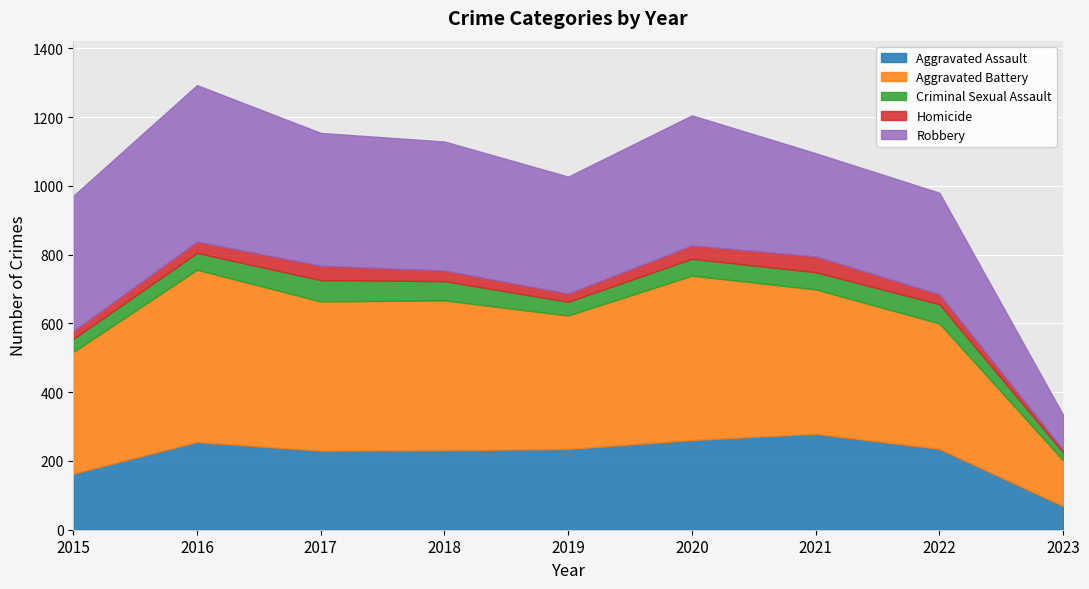

How many data points in Homicide are less than 31?

4